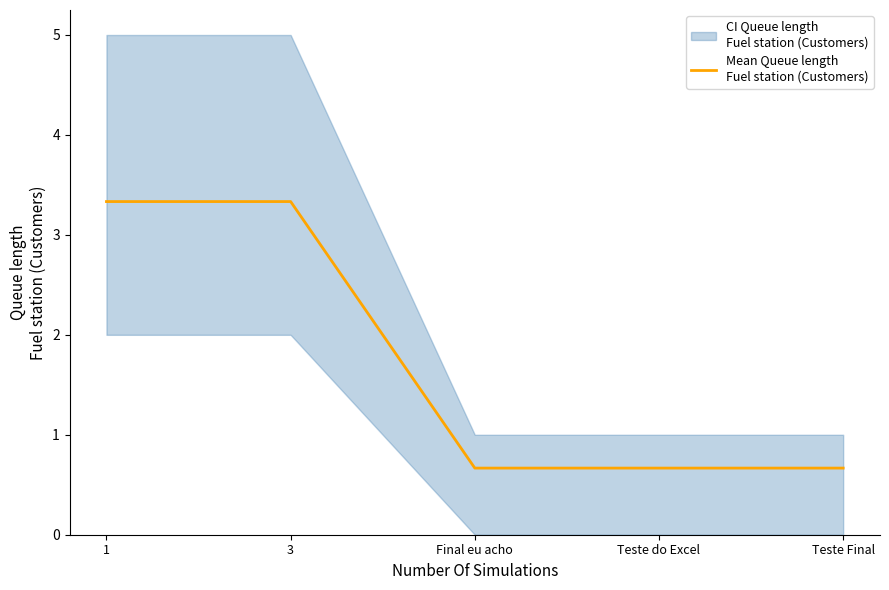

What is the smallest value displayed?

0.7